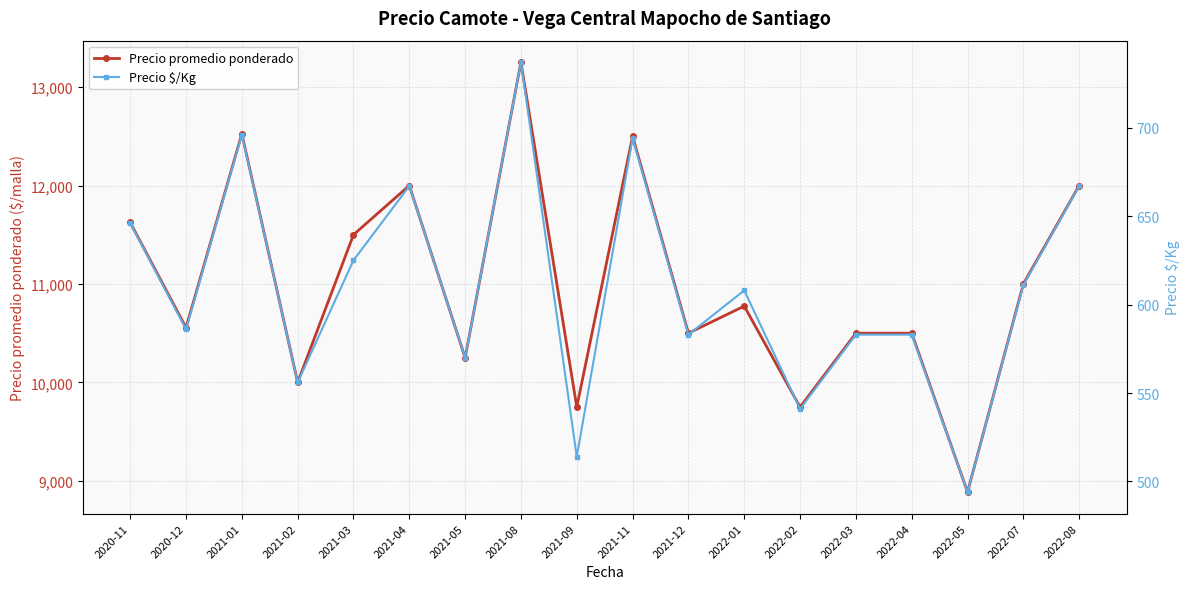

Reading right to left, extract all data points from this chart.

Precio promedio ponderado: 2022-08=12000	2022-07=11000	2022-05=8886	2022-04=10500	2022-03=10500	2022-02=9749	2022-01=10775	2021-12=10500	2021-11=12500	2021-09=9750	2021-08=13253	2021-05=10250	2021-04=12000	2021-03=11500	2021-02=10000	2021-01=12526	2020-12=10556	2020-11=11625
Precio $/Kg: 2022-08=667	2022-07=611	2022-05=494	2022-04=583	2022-03=583	2022-02=541	2022-01=608	2021-12=583	2021-11=694	2021-09=514	2021-08=737	2021-05=570	2021-04=667	2021-03=625	2021-02=556	2021-01=696	2020-12=586	2020-11=646